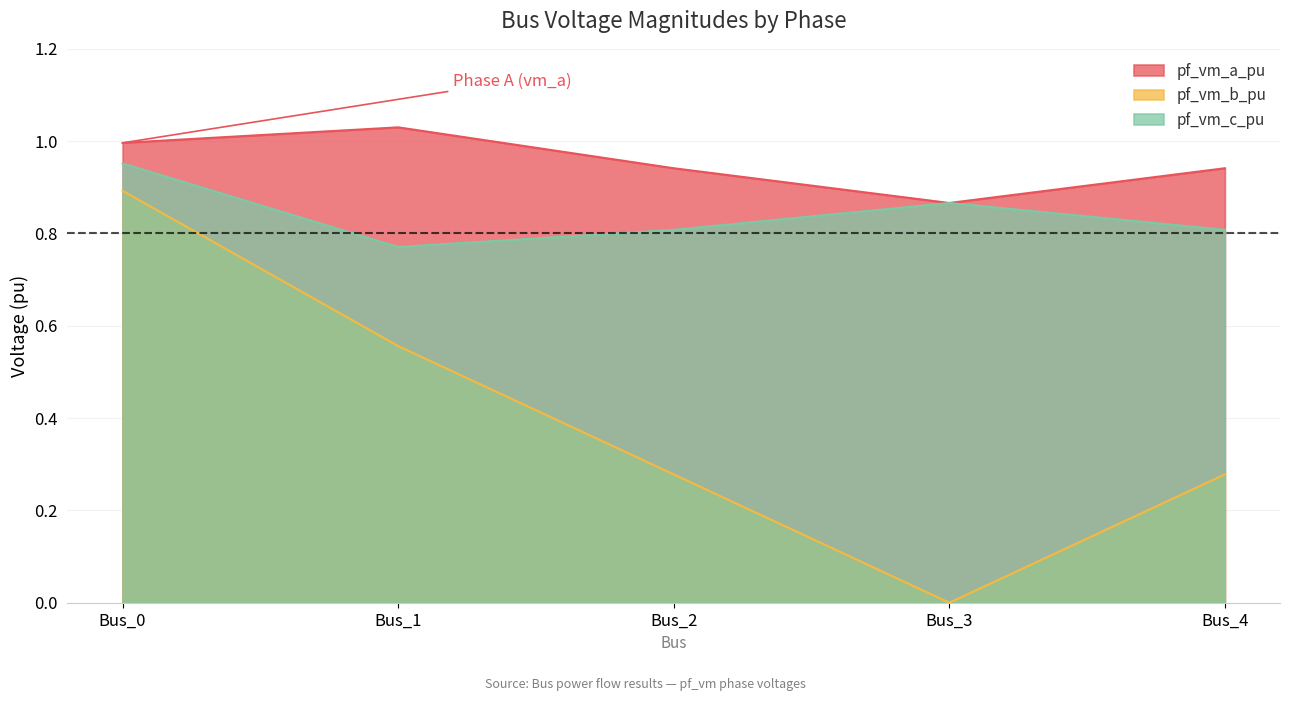

Which series changed the most between Bus_3 and Bus_4?

pf_vm_b_pu